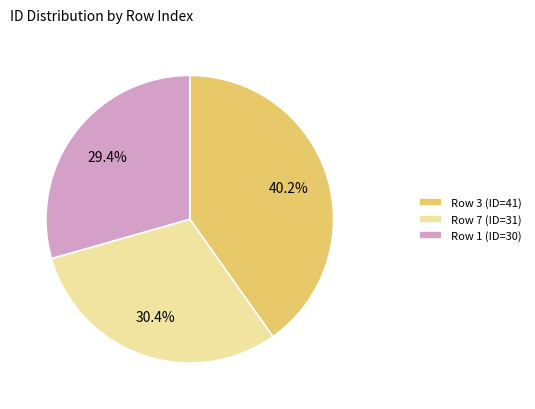

Is there any slice that represents more than half of the pie?

No